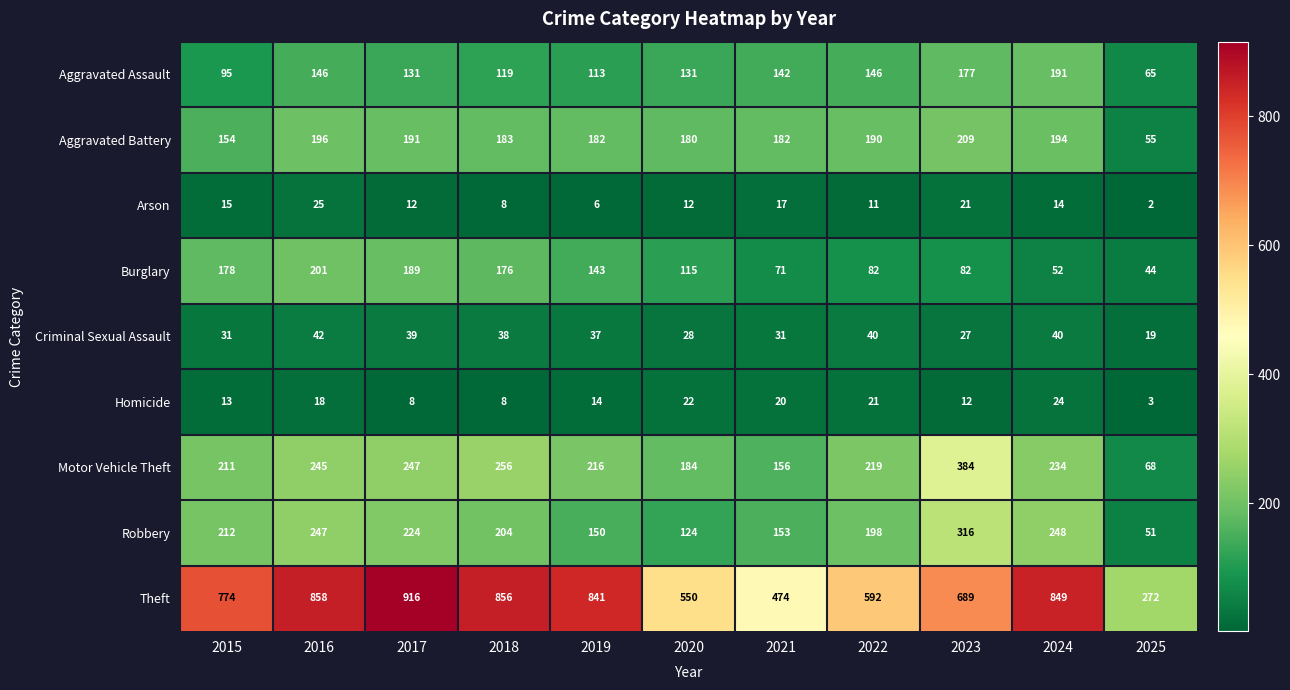

At which category does the chart reach its minimum across all series?

2025